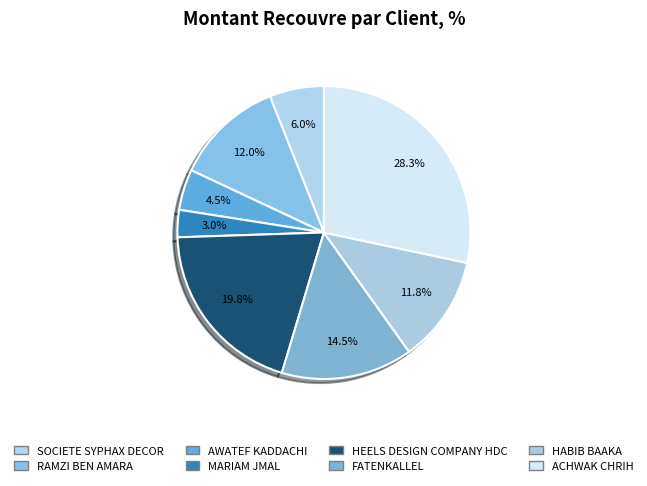

Is it true that AWATEF KADDACHI is 17% of the pie?

False